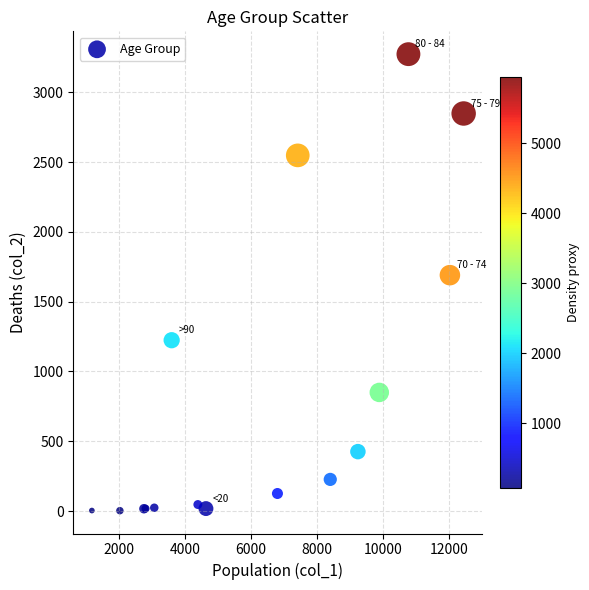

What Y value in the scatter plot is closest to 1638?

1690